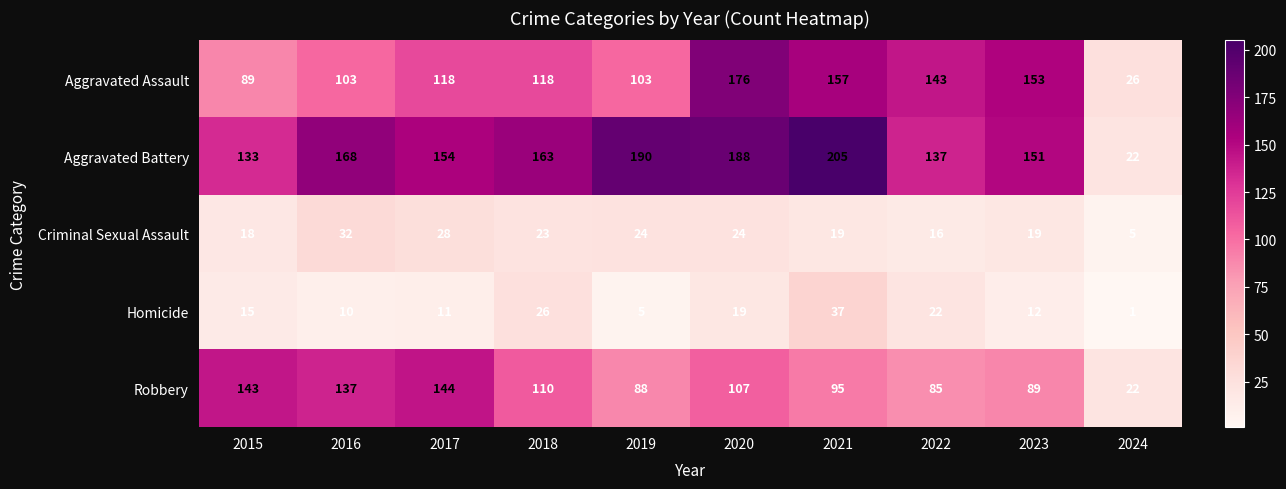

List the series in order of their peak value, highest first.

Aggravated Battery, Aggravated Assault, Robbery, Homicide, Criminal Sexual Assault